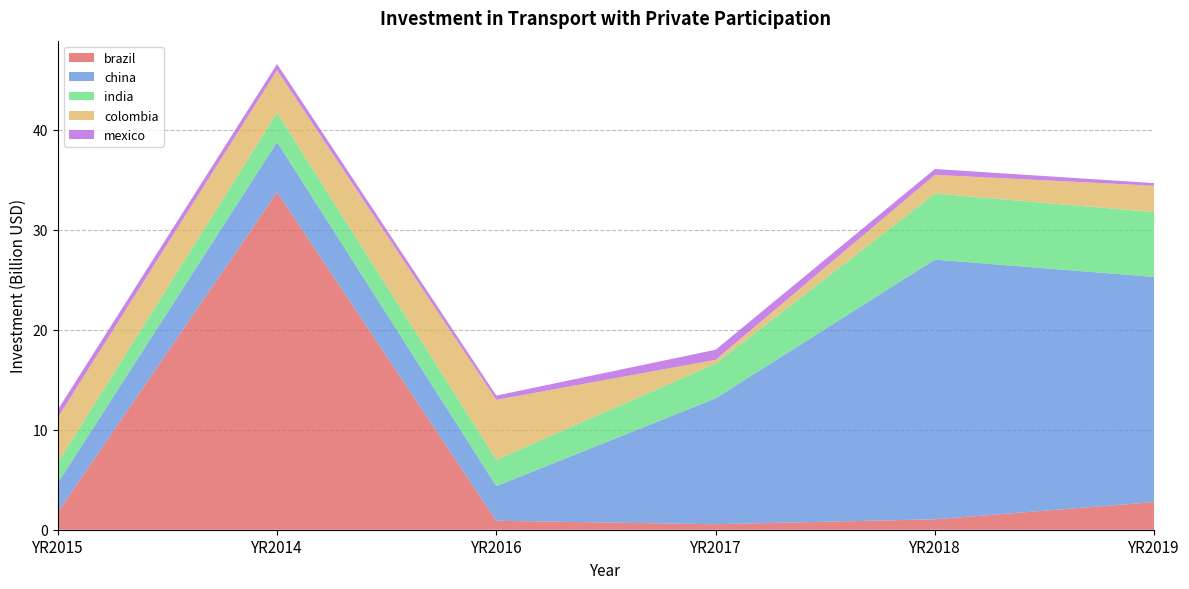

Reading right to left, transcribe all the data shown in this chart.

brazil: YR2019=2763010000	YR2018=1041400000	YR2017=549600000	YR2016=896100000	YR2014=33749230000	YR2015=1752800000
china: YR2019=22515500000	YR2018=25964800000	YR2017=12587440000	YR2016=3469630000	YR2014=5009410000	YR2015=2913740000
india: YR2019=6469840000	YR2018=6607520000	YR2017=3482900000	YR2016=2623120000	YR2014=2931650000	YR2015=2047220000
colombia: YR2019=2645000000	YR2018=1864740000	YR2017=368500000	YR2016=5998540000	YR2014=4247900000	YR2015=4495900000
mexico: YR2019=260000000	YR2018=589360000	YR2017=1006900000	YR2016=422700000	YR2014=629400000	YR2015=787100000